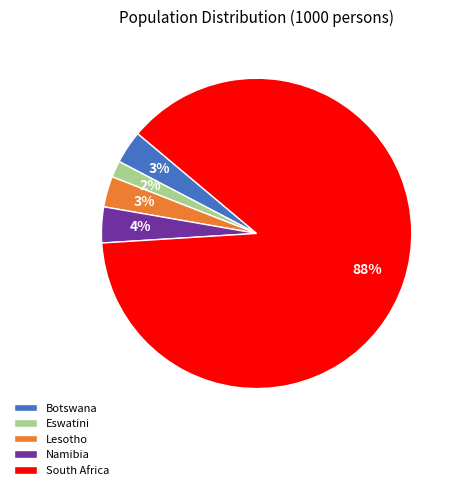

Which category accounts for the majority?

South Africa